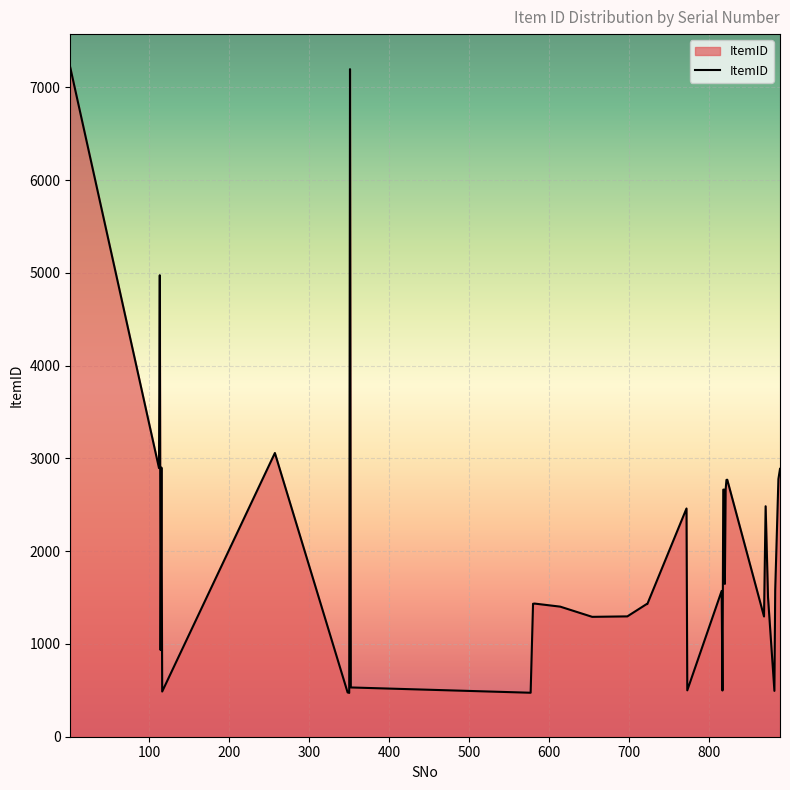

What is the maximum value shown in the chart?

7212